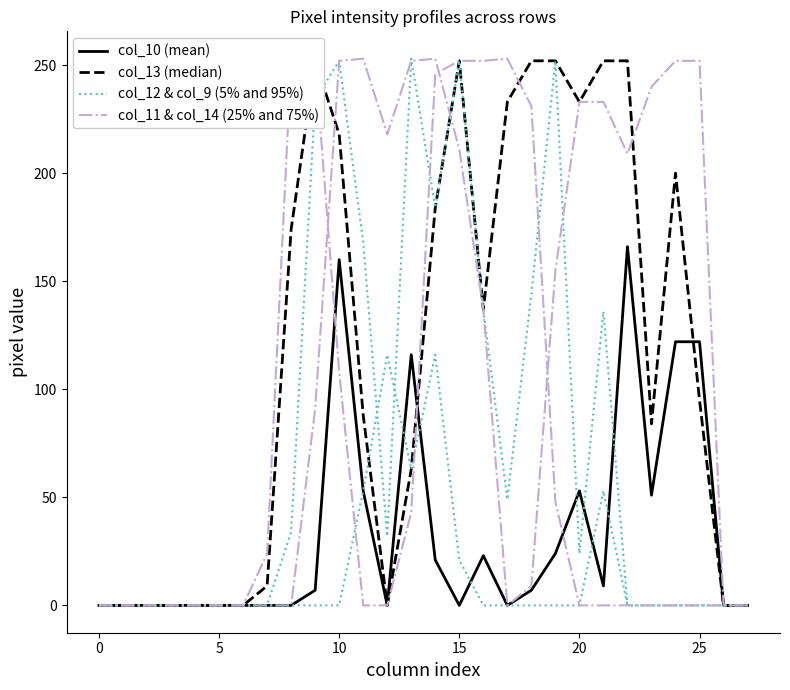

Does the chart have visible grid lines?

No